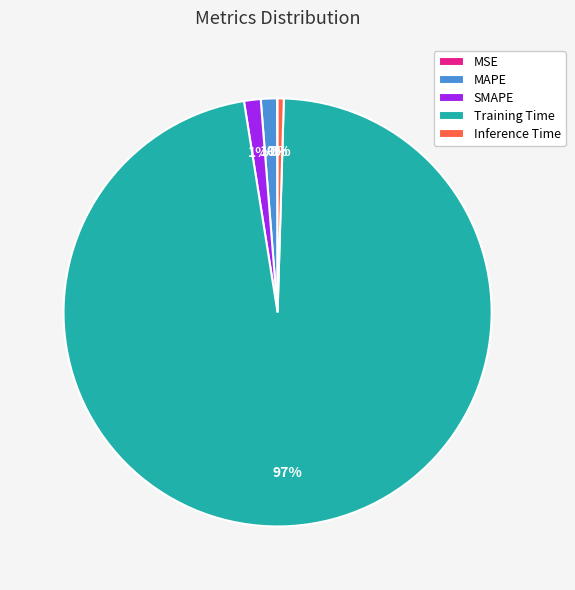

Is the sum of SMAPE and Training Time greater than half?

Yes